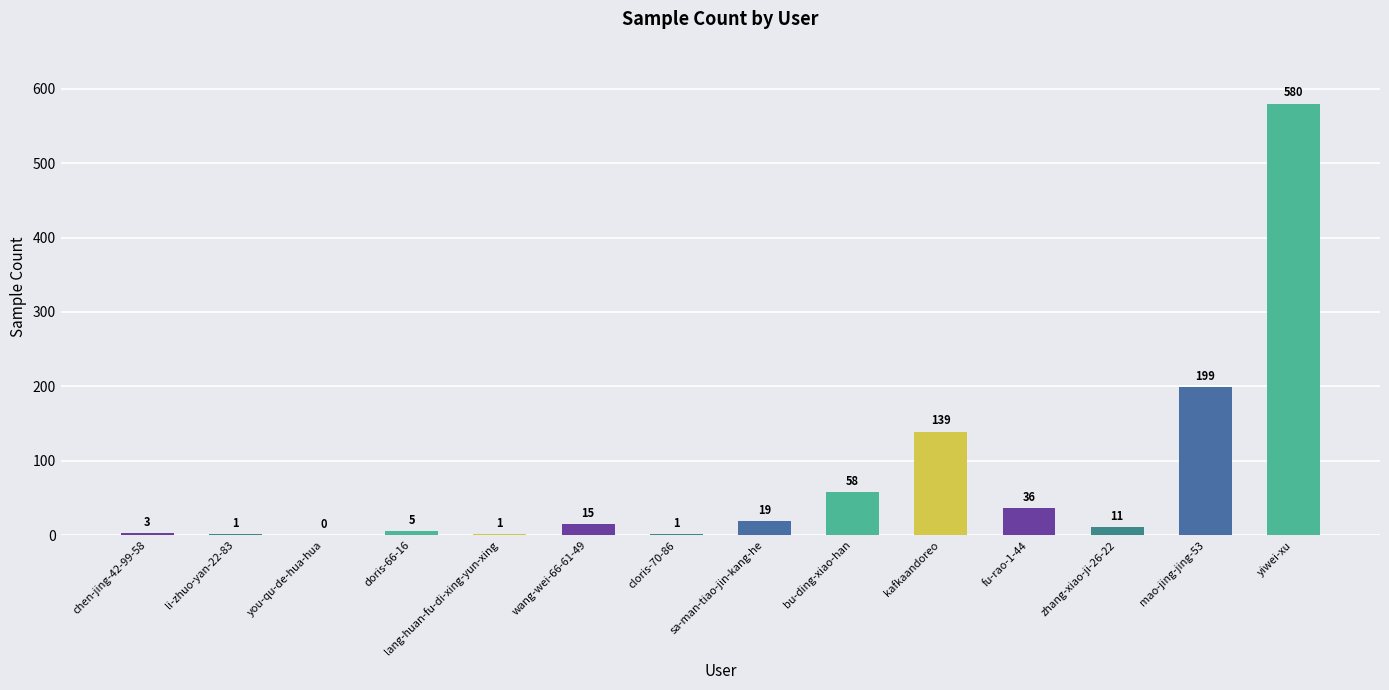

Are the bars horizontal?

No